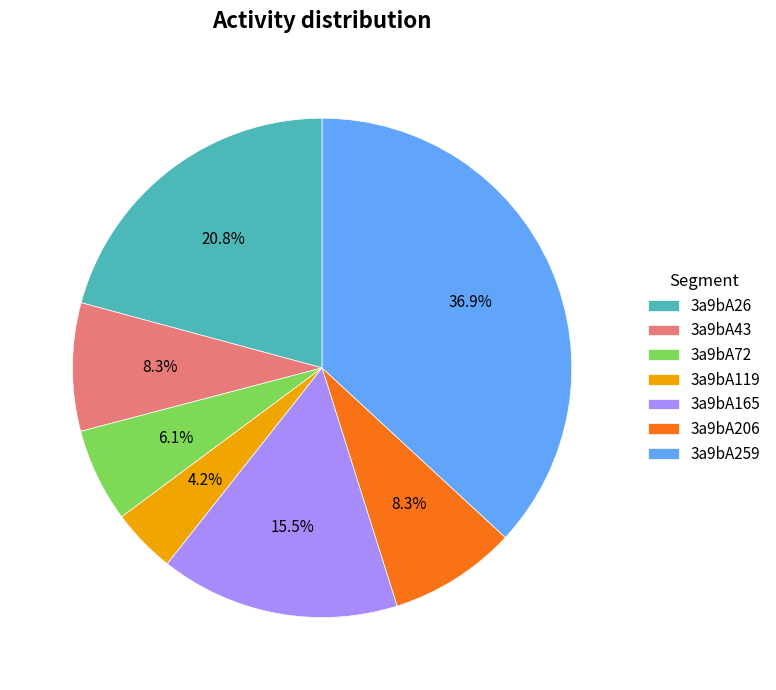

How many segments does this pie chart have?

7